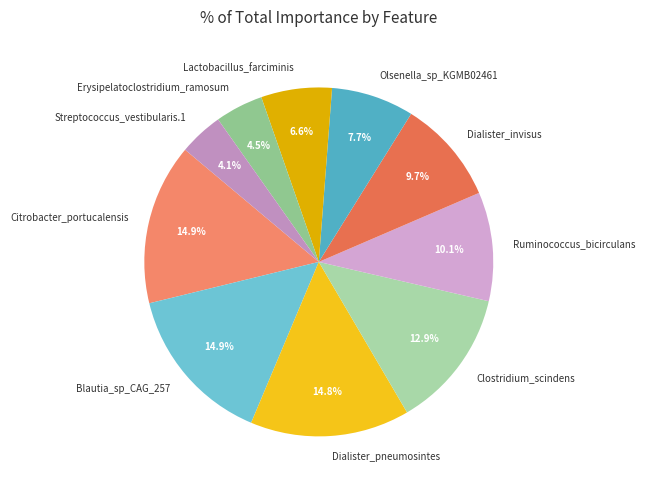

Is there any slice that represents more than half of the pie?

No